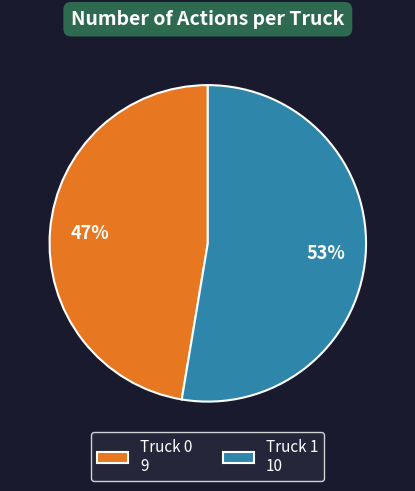

True or false: Truck 1 accounts for 39% of the total.

False